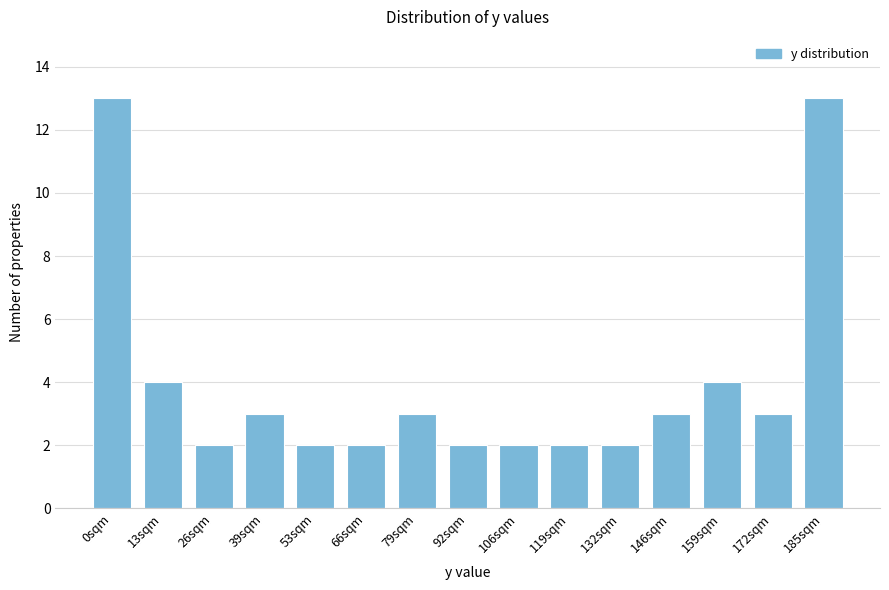

Reading right to left, extract all data points from this chart.

185sqm=13	172sqm=3	159sqm=4	146sqm=3	132sqm=2	119sqm=2	106sqm=2	92sqm=2	79sqm=3	66sqm=2	53sqm=2	39sqm=3	26sqm=2	13sqm=4	0sqm=13